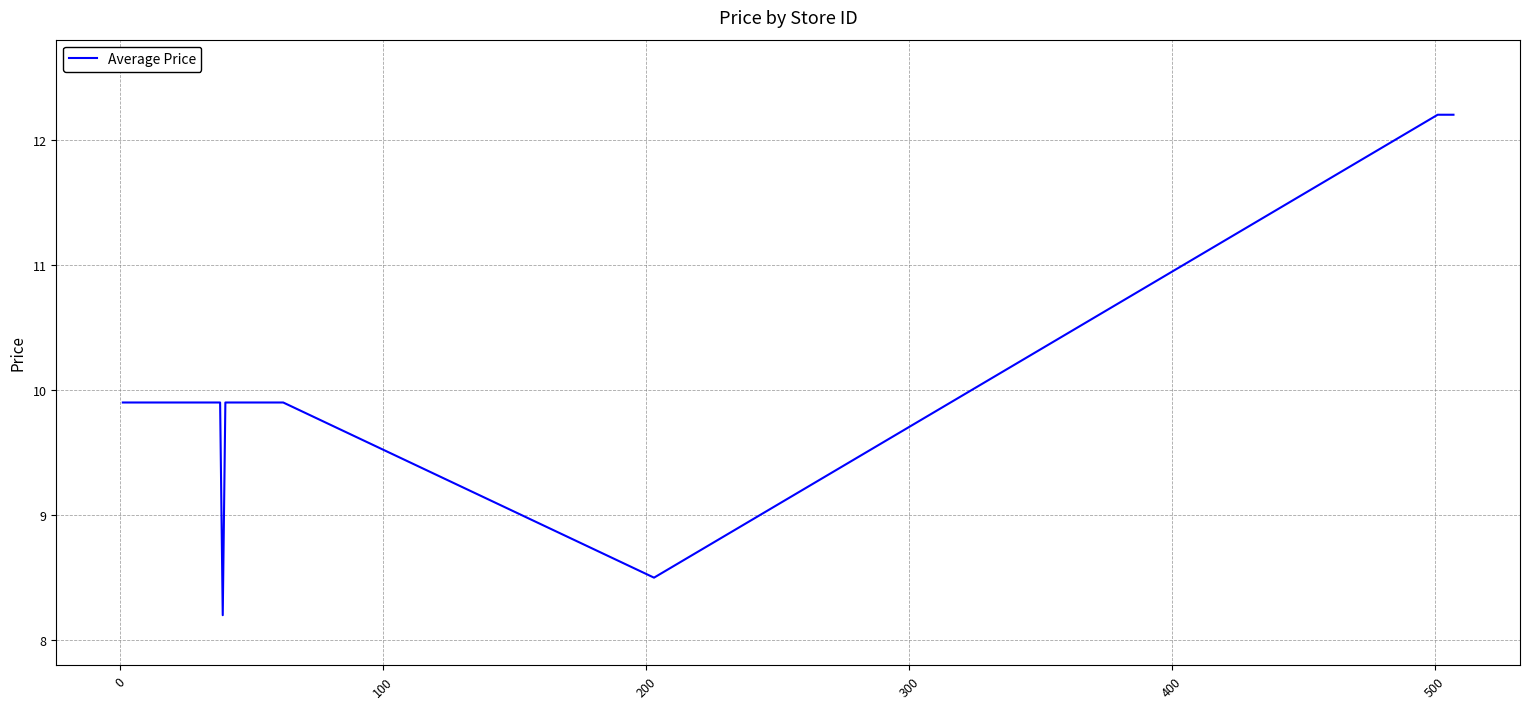

What is the minimum value shown in the chart?

8.2